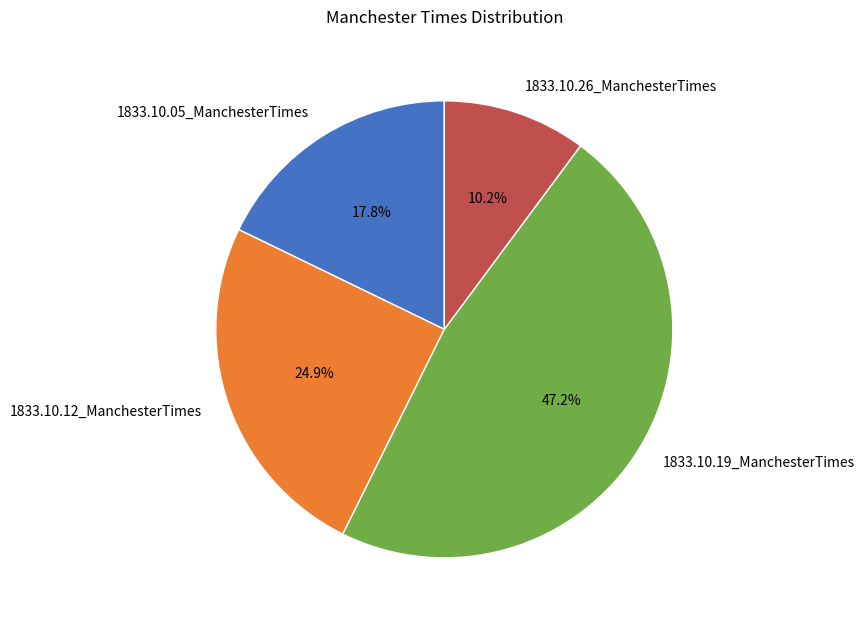

Which slice is the smallest?

1833.10.26_ManchesterTimes